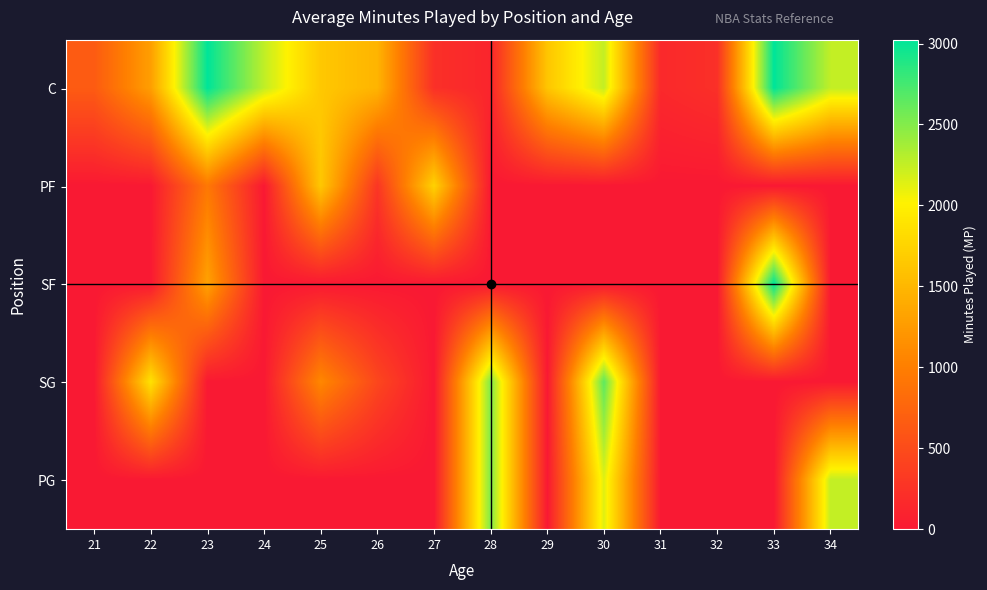

Reading left to right, transcribe all the data shown in this chart.

C: 21=654	22=1288	23=3024	24=2265	25=1646	26=1474	27=227	28=125	29=1623	30=2256	31=158	32=227	33=3024	34=2256
PF: 21=0	22=0	23=936	24=0	25=1646	26=285	27=1735	28=0	29=0	30=0	31=0	32=0	33=0	34=0
SF: 21=0	22=0	23=1317	24=0	25=0	26=0	27=0	28=0	29=0	30=0	31=0	32=0	33=3024	34=0
SG: 21=0	22=1878	23=0	24=0	25=1085	26=449	27=0	28=2518	29=0	30=2653	31=0	32=0	33=0	34=0
PG: 21=0	22=0	23=0	24=0	25=0	26=0	27=0	28=2518	29=0	30=2147	31=0	32=0	33=0	34=2256